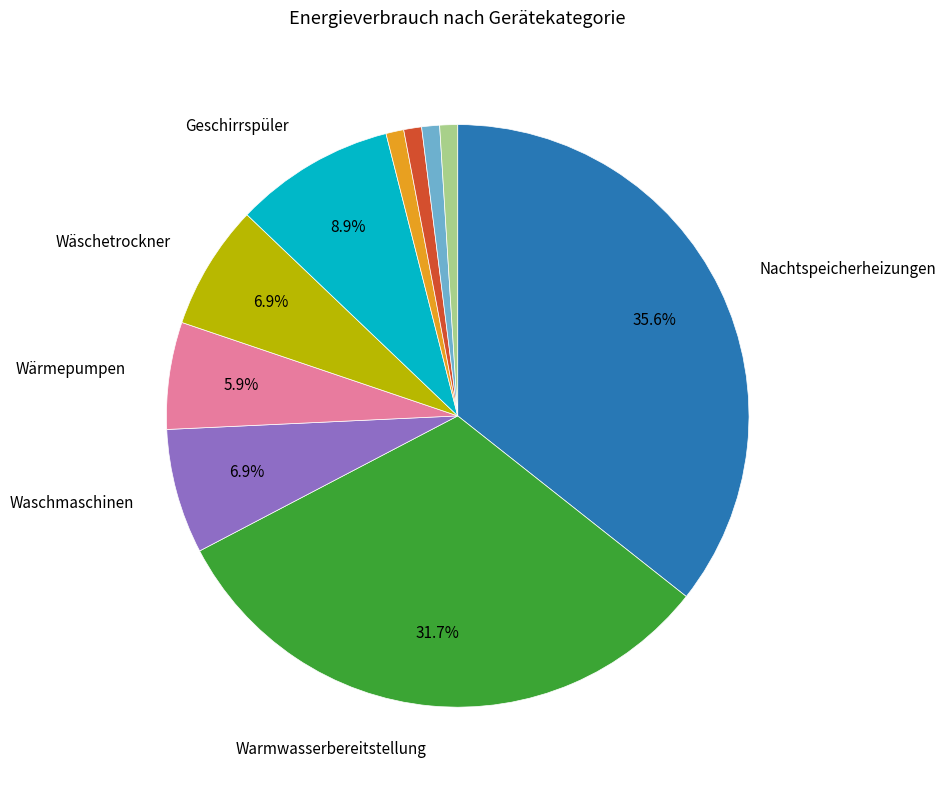

Does any single category account for the majority?

No